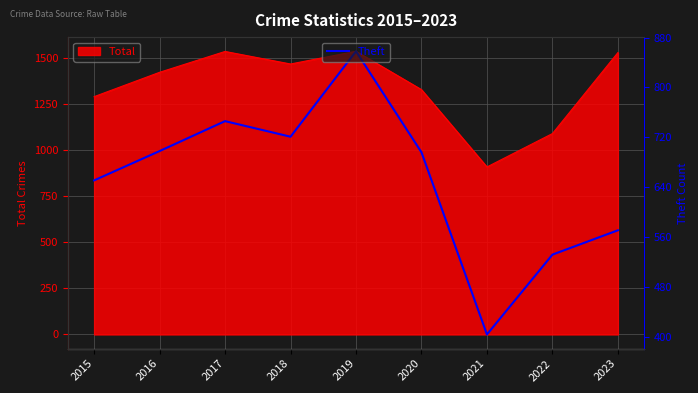

Which has a higher value, 2020 or 2015?

2020